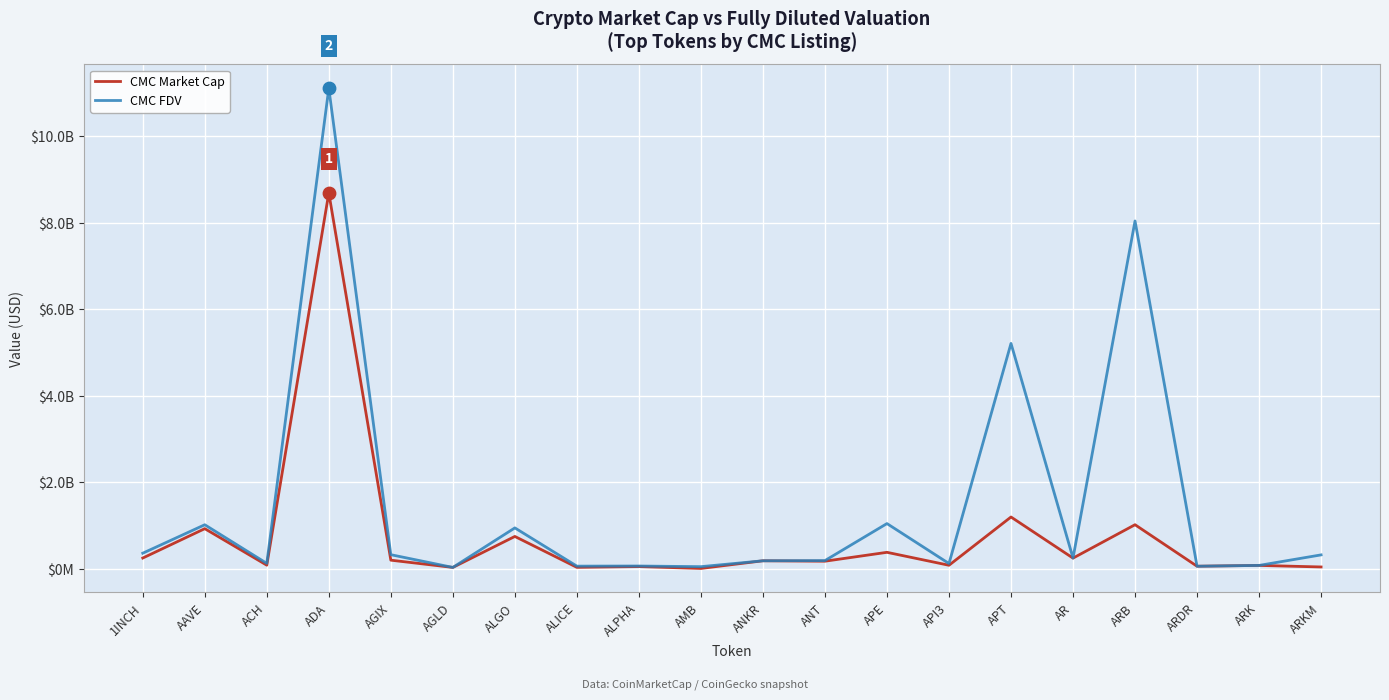

What are all the series names shown in the legend?

CMC Market Cap, CMC FDV